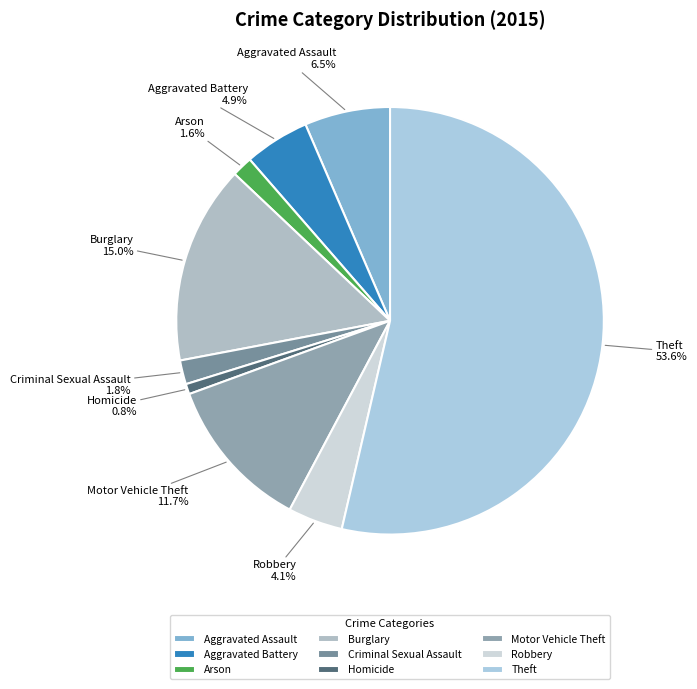

What is the ratio of the value at Aggravated Battery to the value at Homicide?

6.3